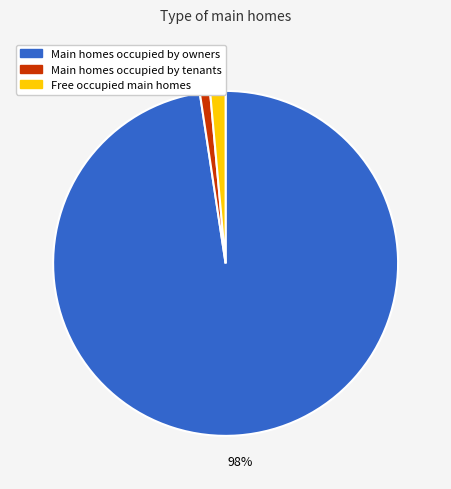

To the nearest percent, what is the combined percentage of Main homes occupied by tenants and Main homes occupied by owners?

99%